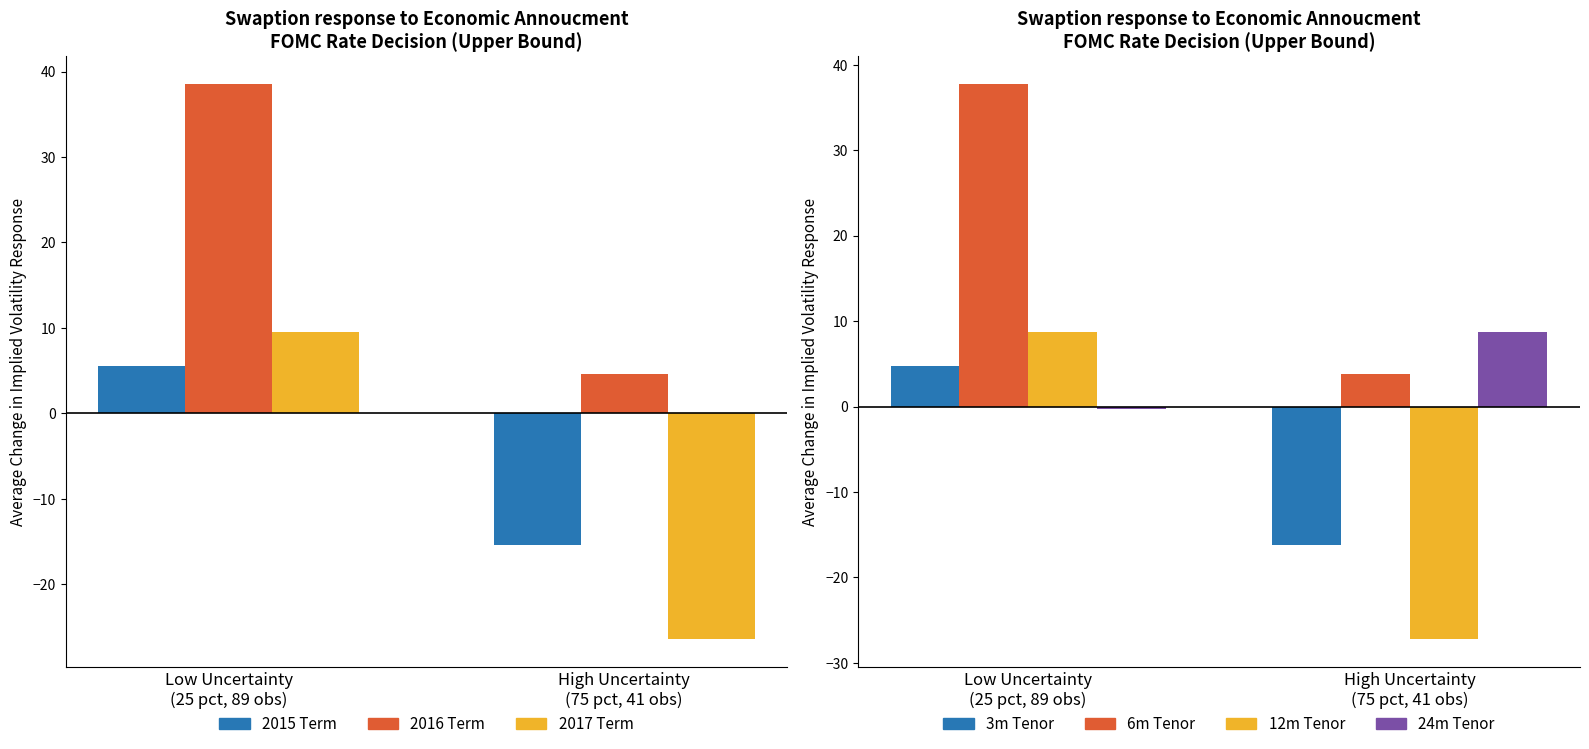

What is the sum of the 2018m Tenor values at Low Uncertainty
(25 pct, 89 obs) and High Uncertainty
(75 pct, 41 obs)?

8.5